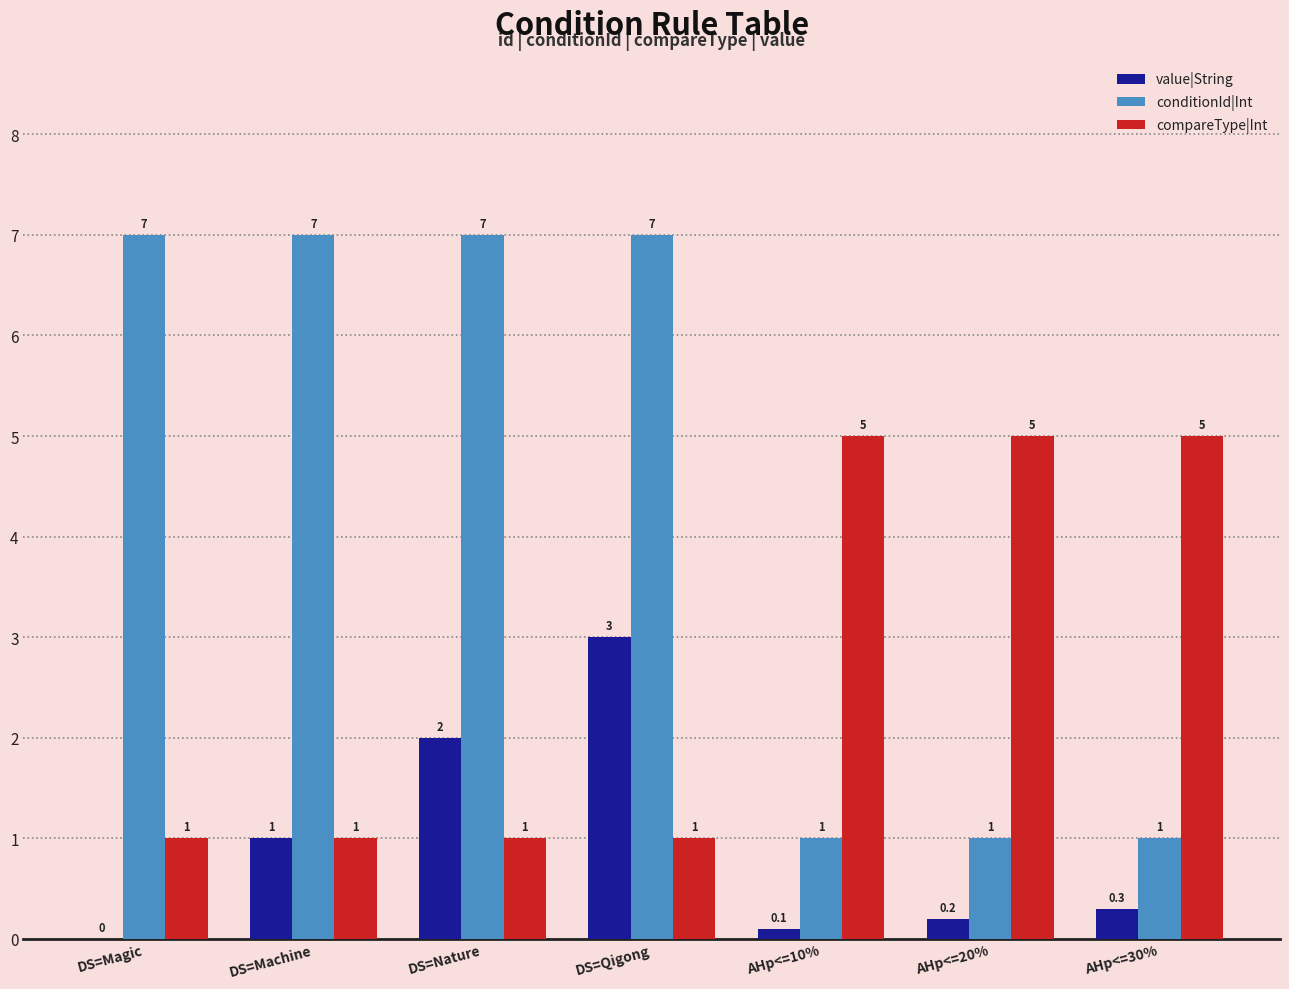

How many data points in compareType|Int are above 1?

3